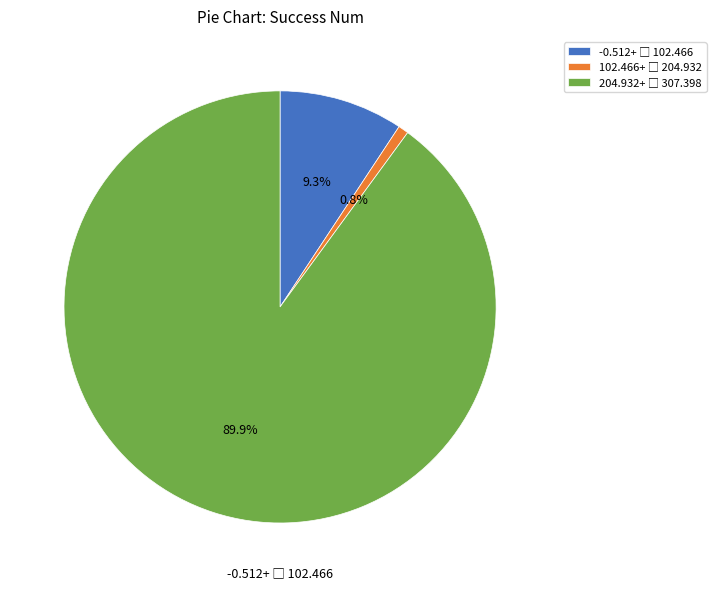

Is there any slice that represents more than half of the pie?

Yes